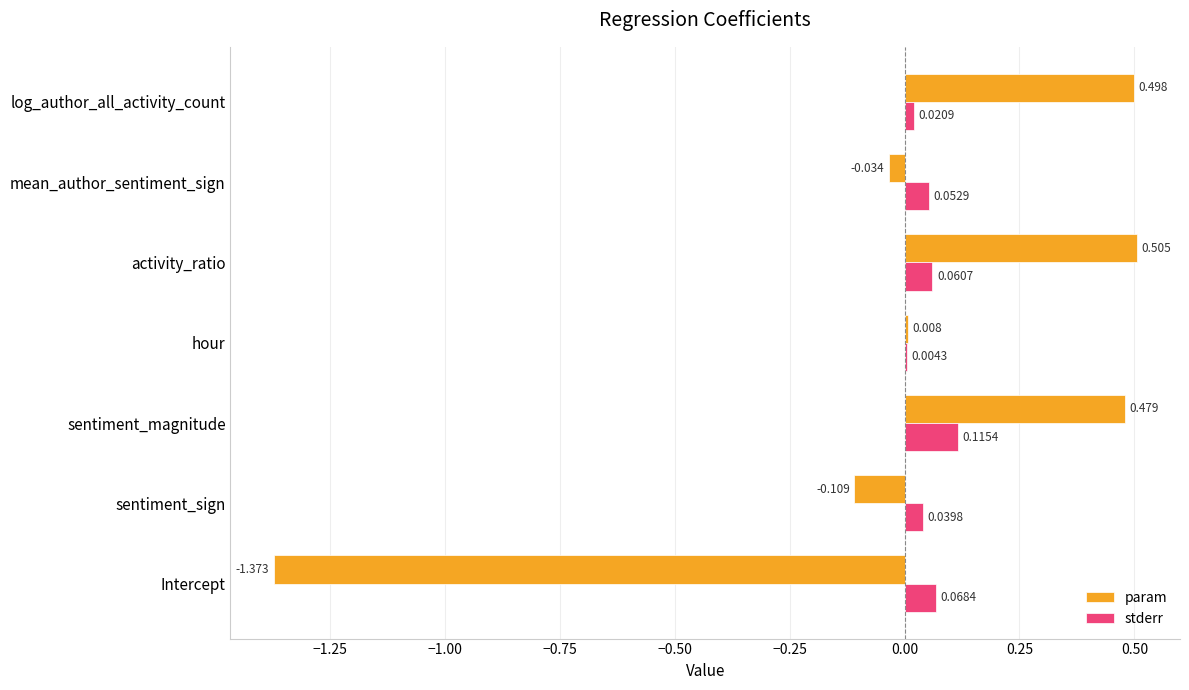

At which label is stderr closest to 0?

hour